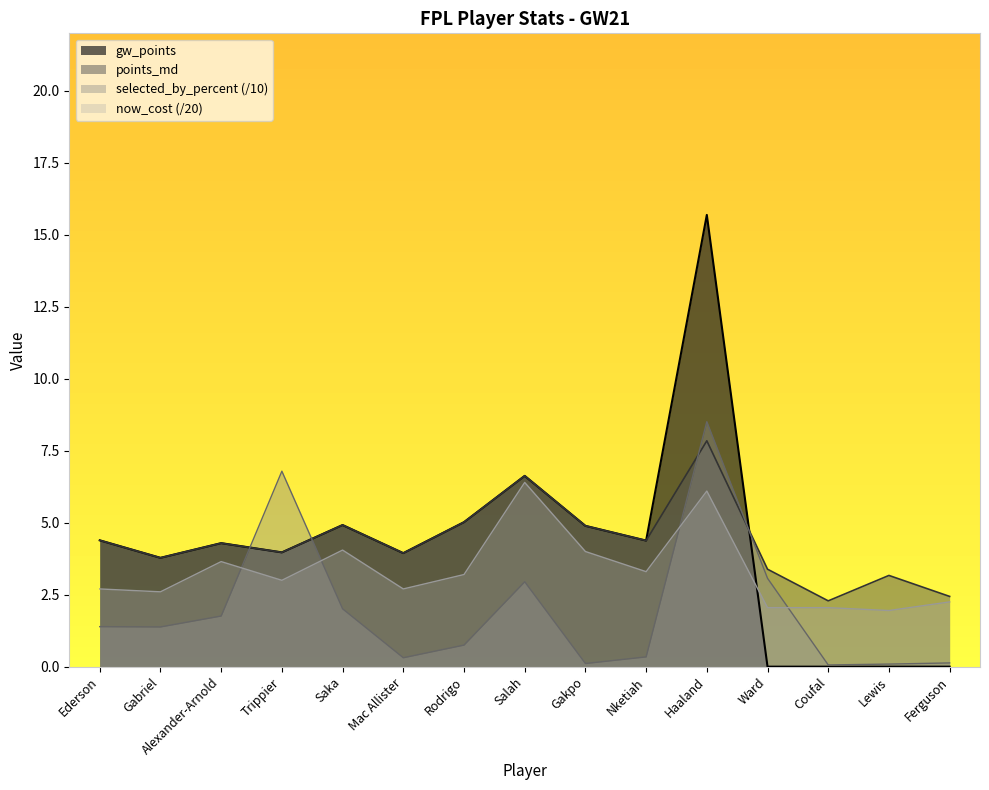

True or false: gw_points has a value of 0.0 at Coufal.

True